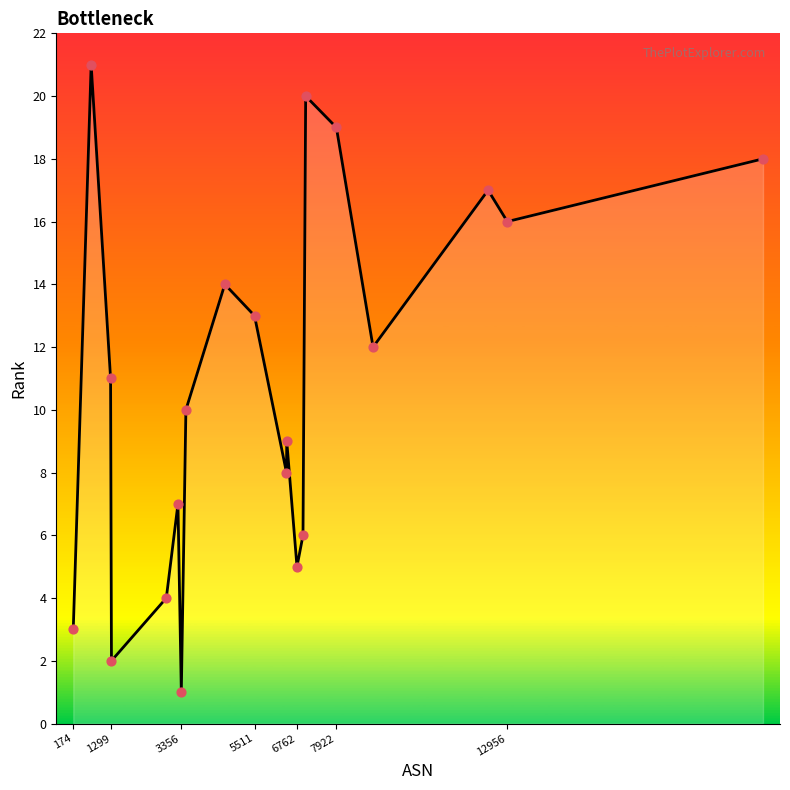

What is the greatest value displayed?

21